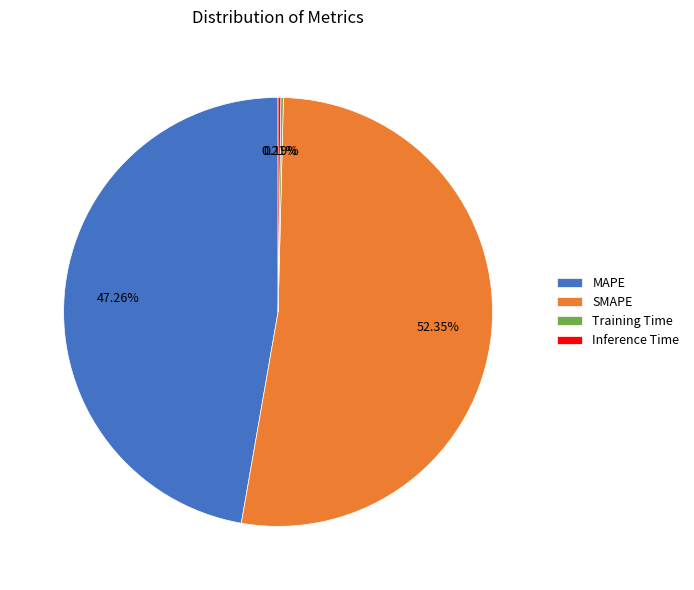

What is the largest slice in the pie chart?

SMAPE